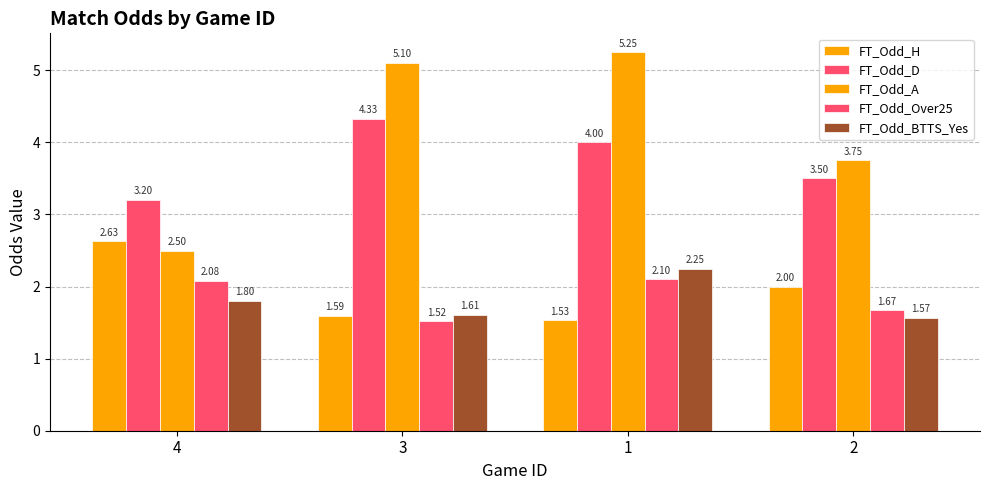

Rank the categories by FT_Odd_BTTS_Yes value from lowest to highest.

2, 3, 4, 1